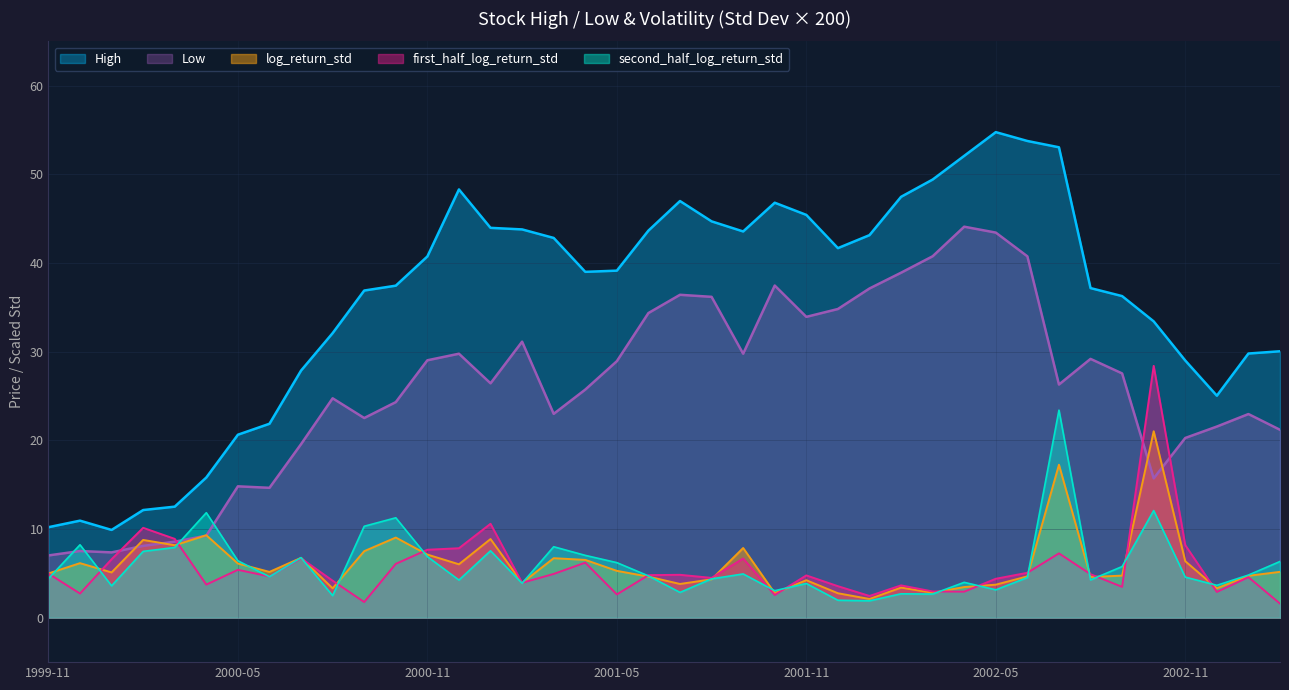

The Low series shows 13.2 at 2000-12. True or false?

False